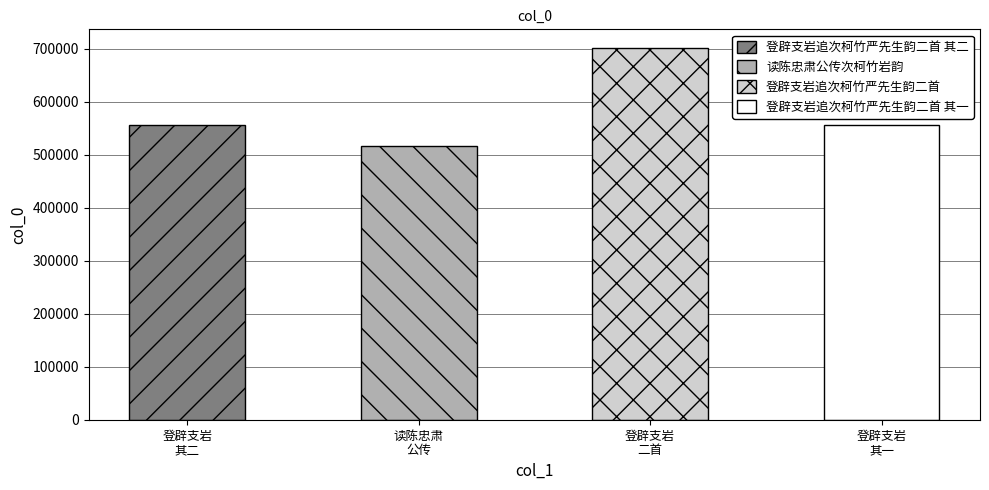

The value at 读陈忠肃公传次柯竹岩韵 is 700988. True or false?

False